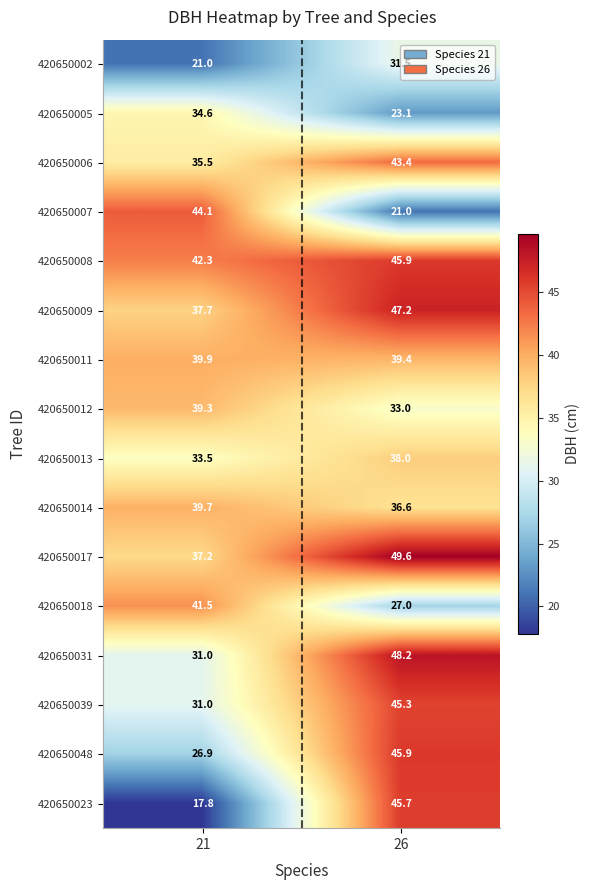

What is the sum of the 420650013 values at 21 and 26?

71.5